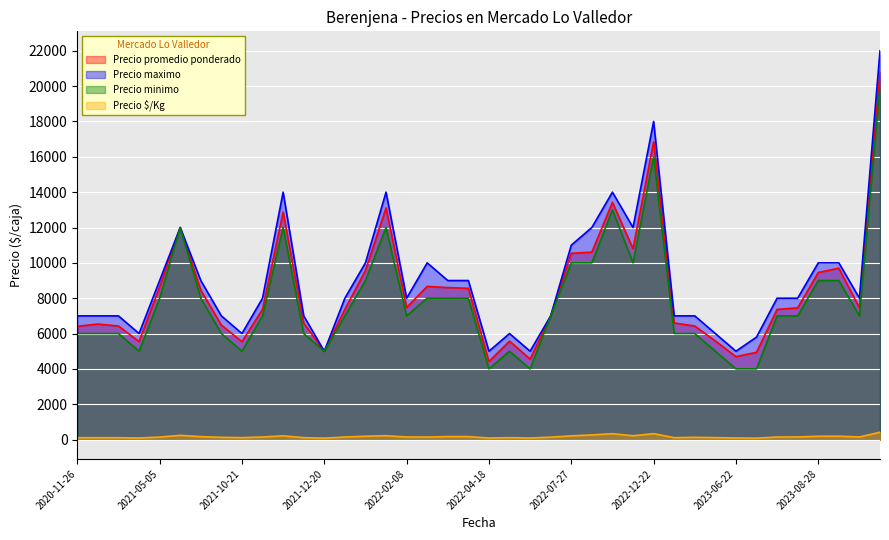

The value of Precio promedio ponderado at 2023-08-28 is 2666. True or false?

False